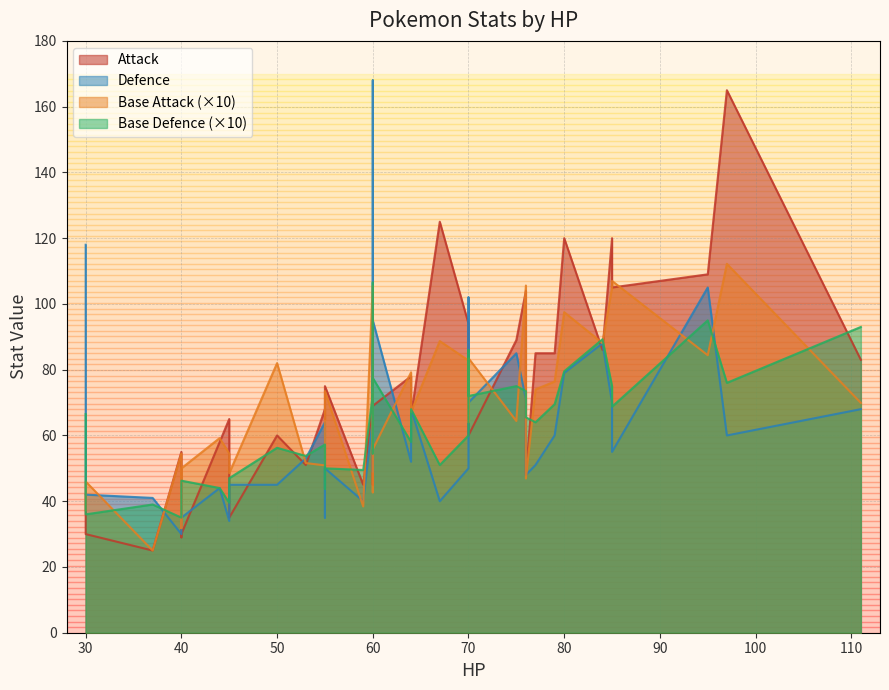

At 3, list the series in order from largest to smallest.

atk, def, base_attack, base_defence